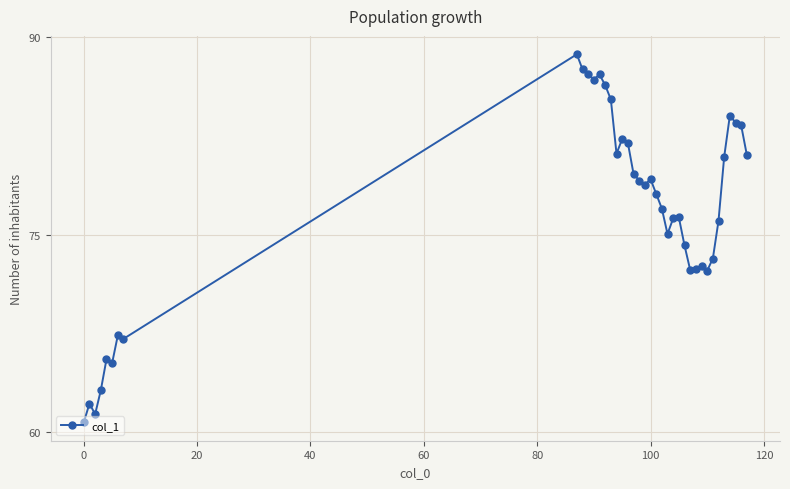

What is the difference between the maximum and second lowest values?

27.3